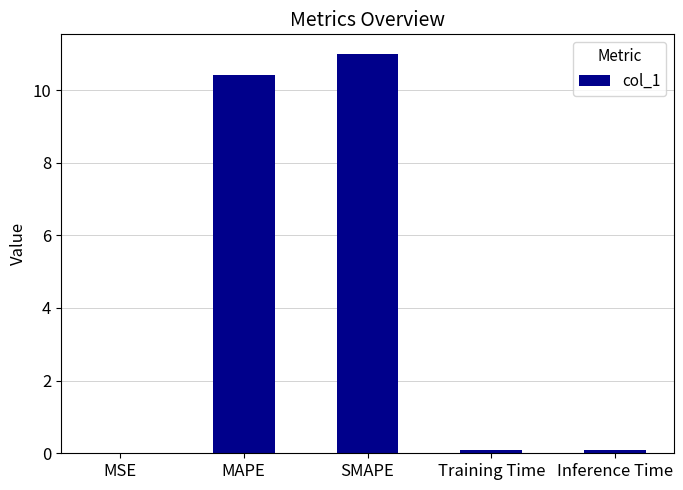

What is the sum of all values?

21.6